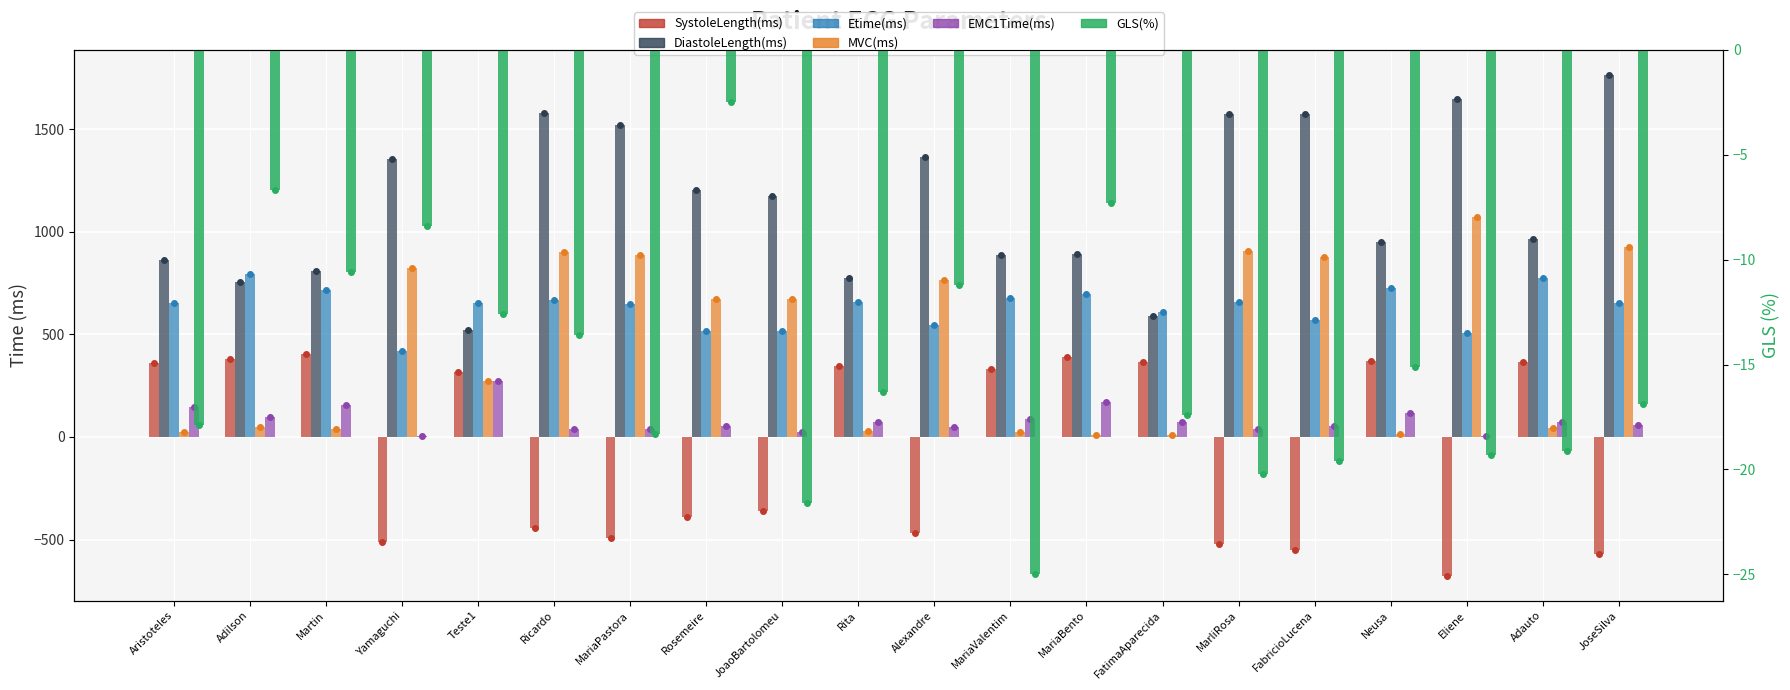

At how many categories does at least one series exceed -122?

20